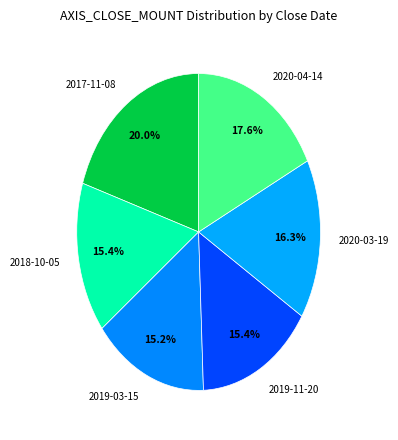

To the nearest percent, what is the difference between the largest and smallest slice percentages?

5%